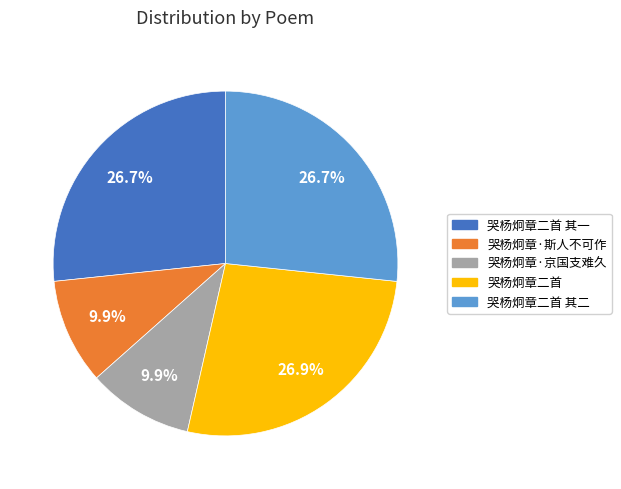

To the nearest percent, what is the average slice percentage?

20%